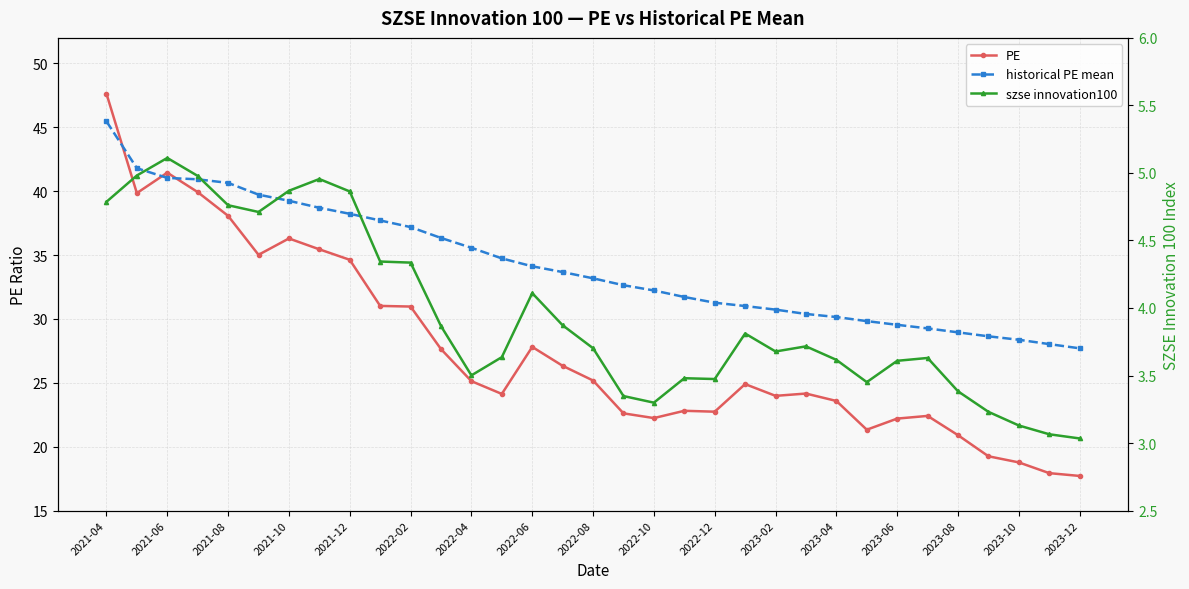

Which series changed the most between 2023-02 and 29?

PE